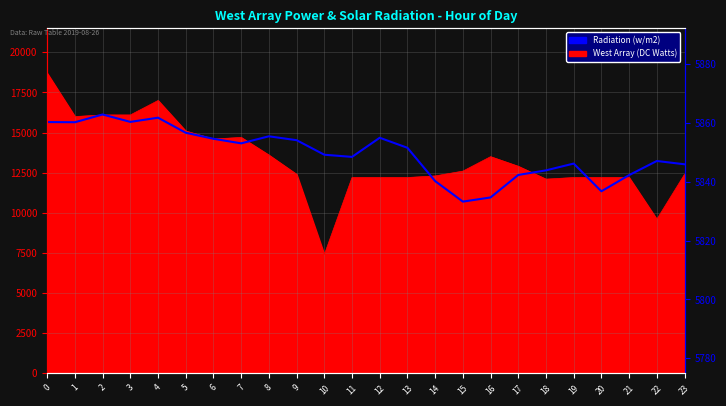

Between 16 and 5, which is larger?

5